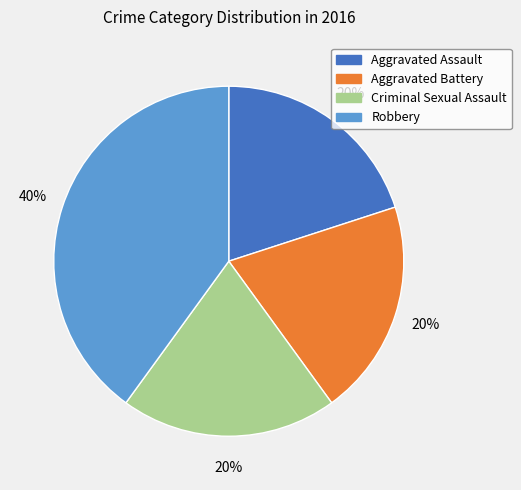

Which category has the biggest portion of the pie?

Robbery